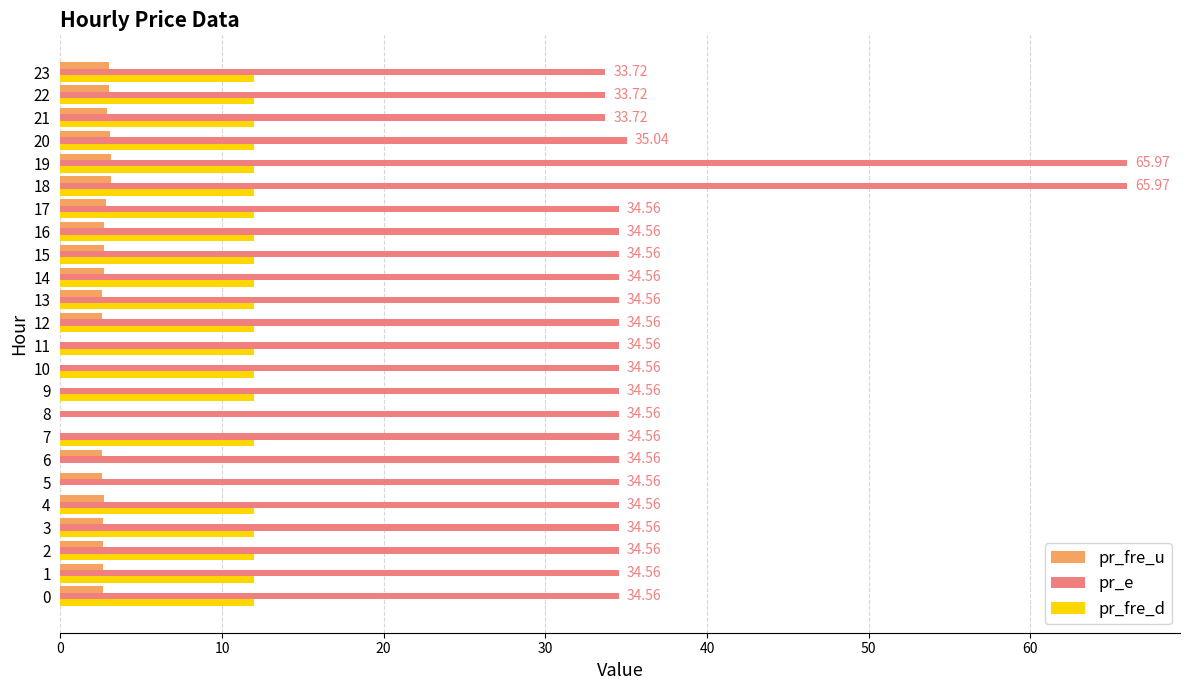

What is the sum of all pr_fre_u values?

52.6